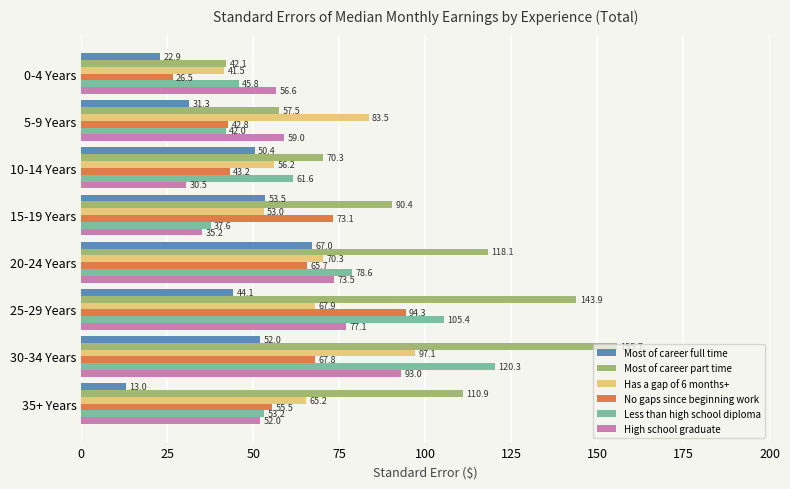

The value of Most of career part time at 25-29 Years is 143.9. True or false?

True